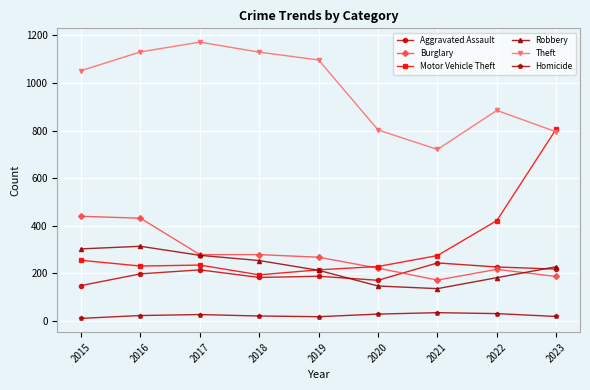

Which category has the lowest value in the Burglary series?

2021